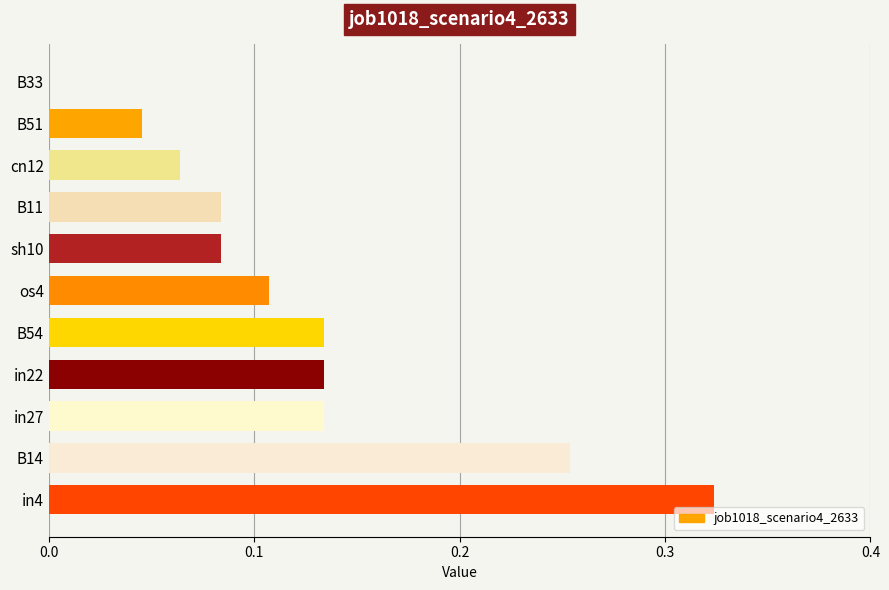

What is the sum of all values?

1.4